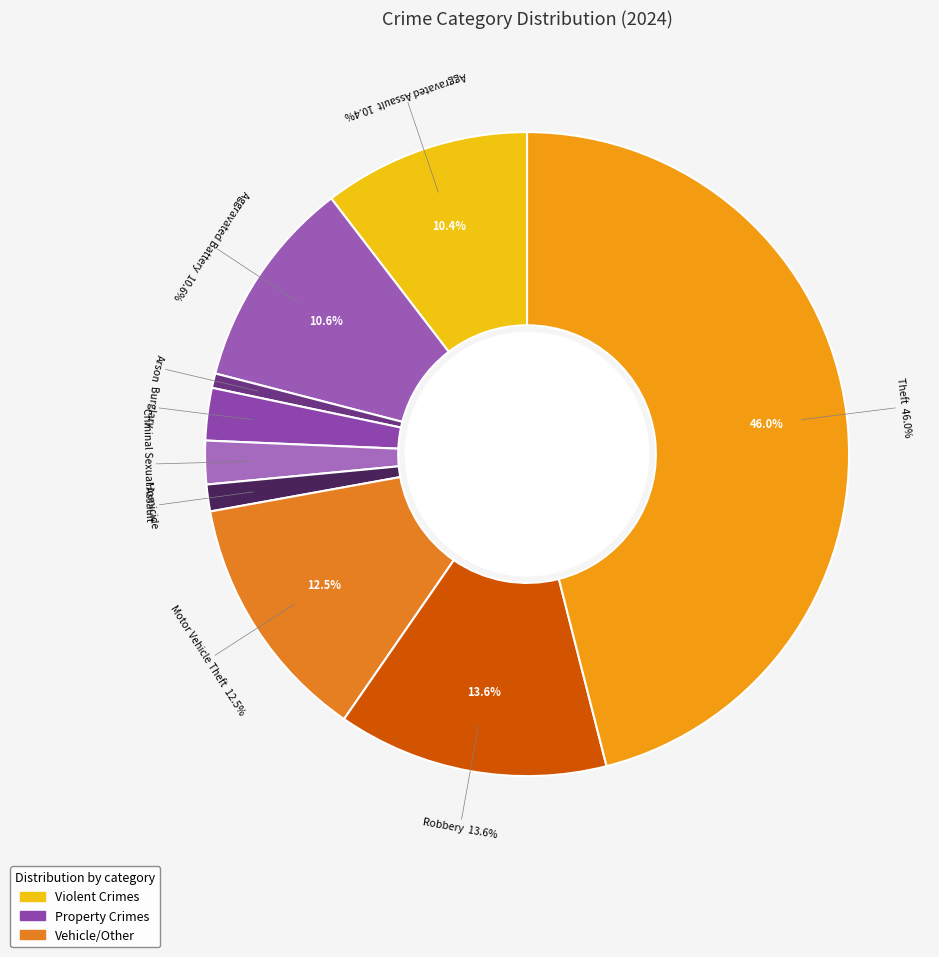

Is Robbery the majority of the pie?

No